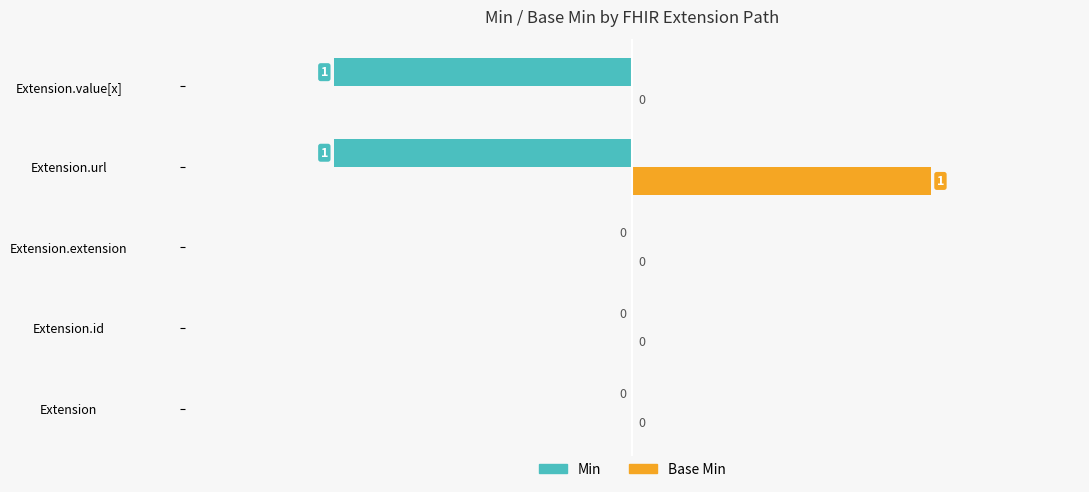

The Min series shows -2 at Extension.value[x]. True or false?

False